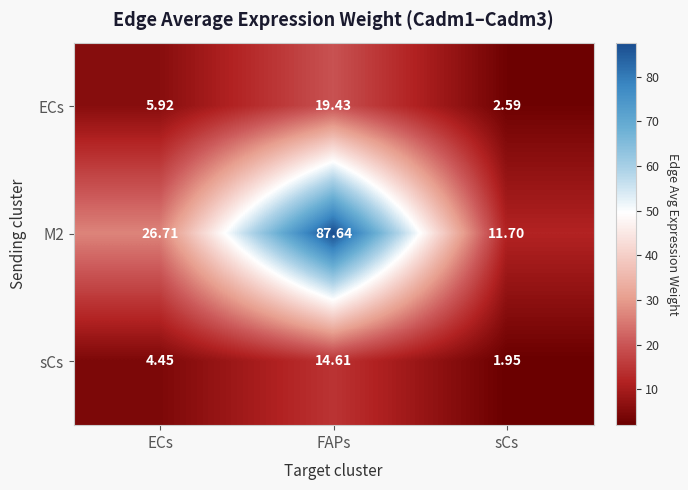

How many series are shown in this chart?

3